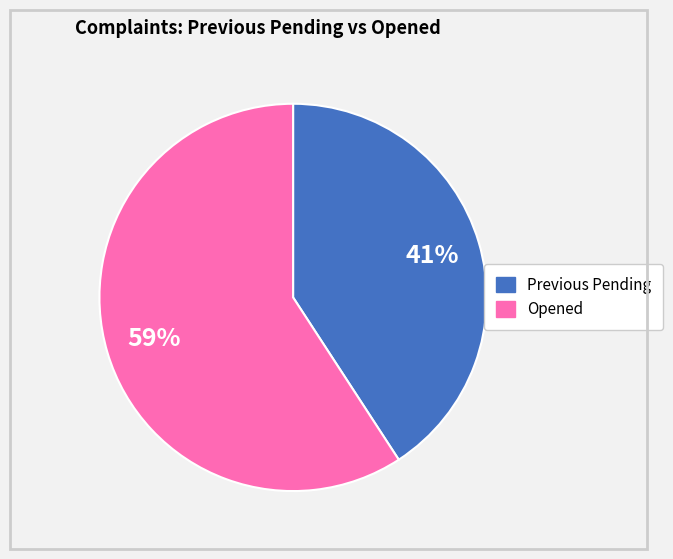

Is it true that Previous Pending is 41% of the pie?

True